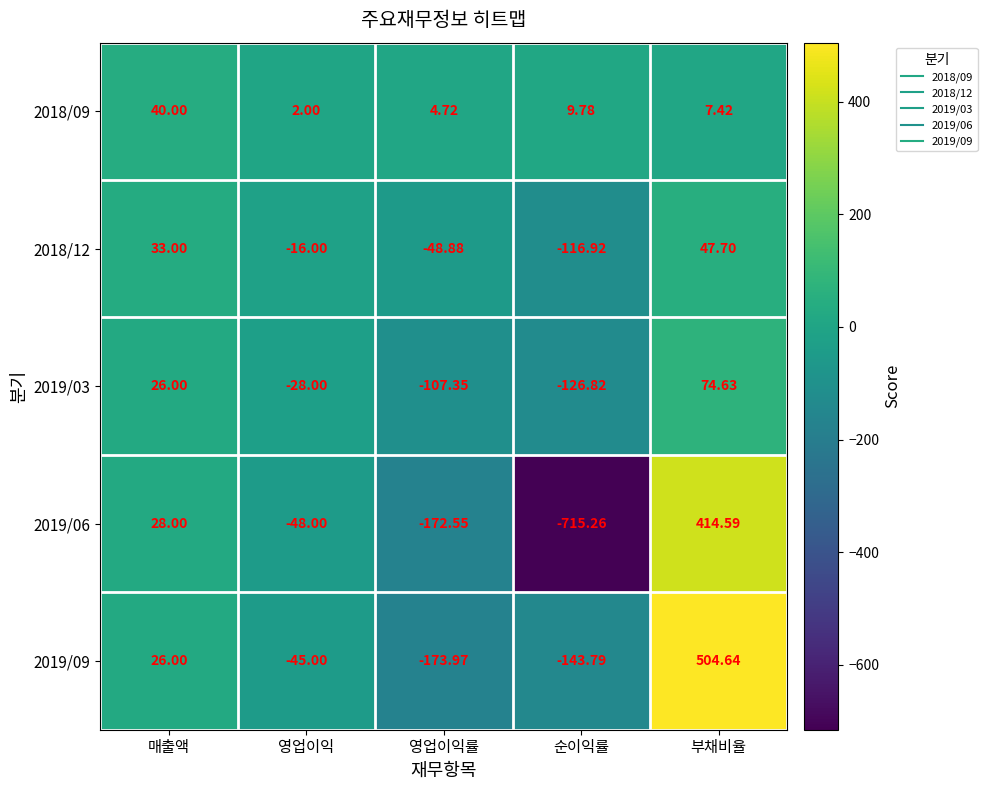

What is the minimum value shown in the chart?

-715.3